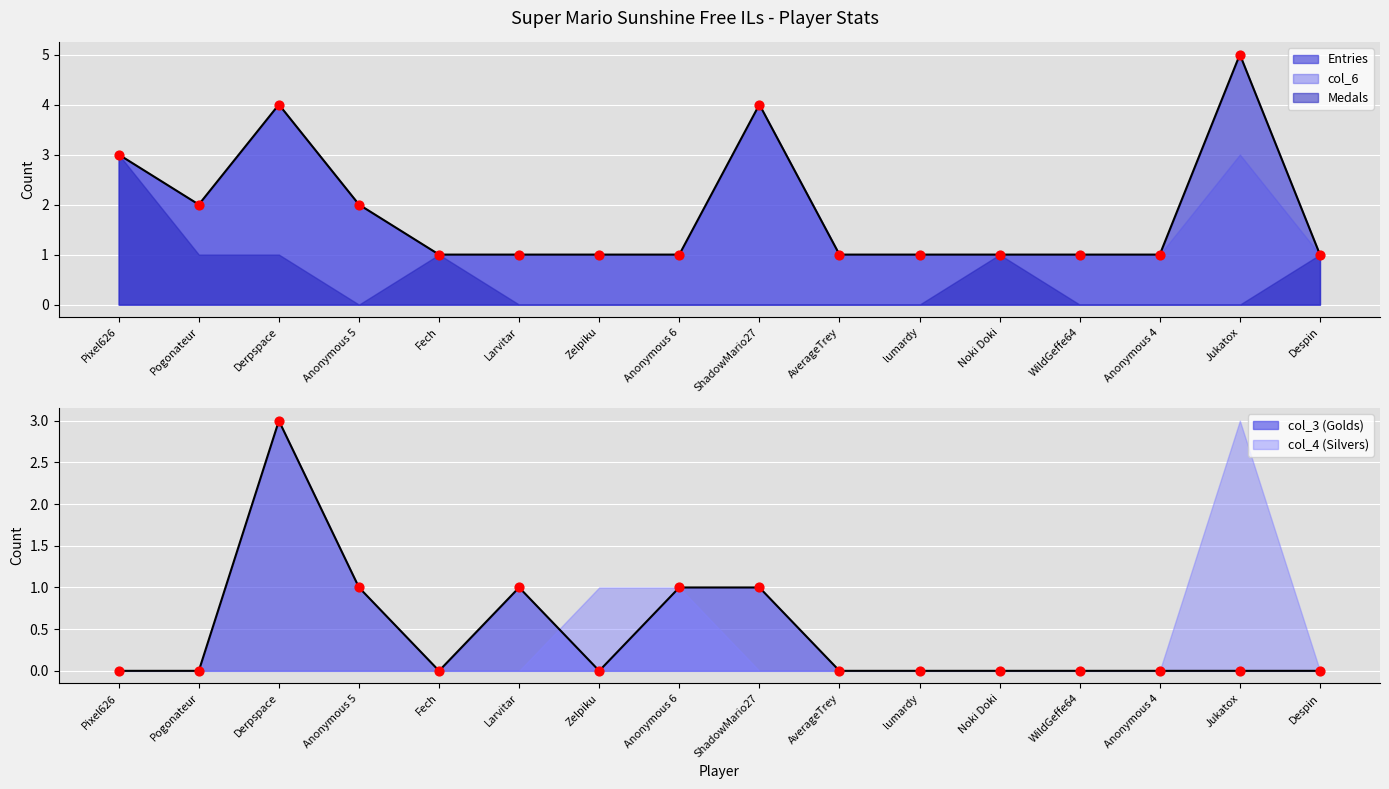

Which series has the largest Y range (max minus min)?

Entries